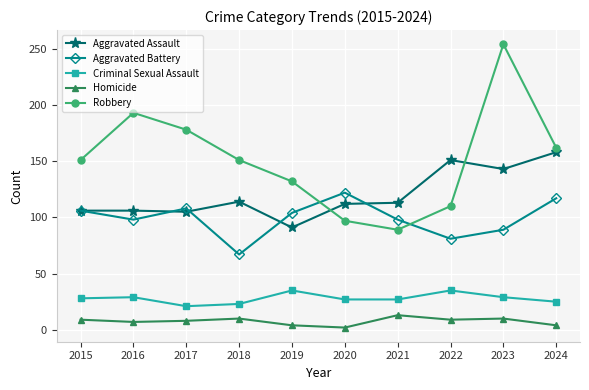

True or false: Homicide has a value of 10 at 2023.

True